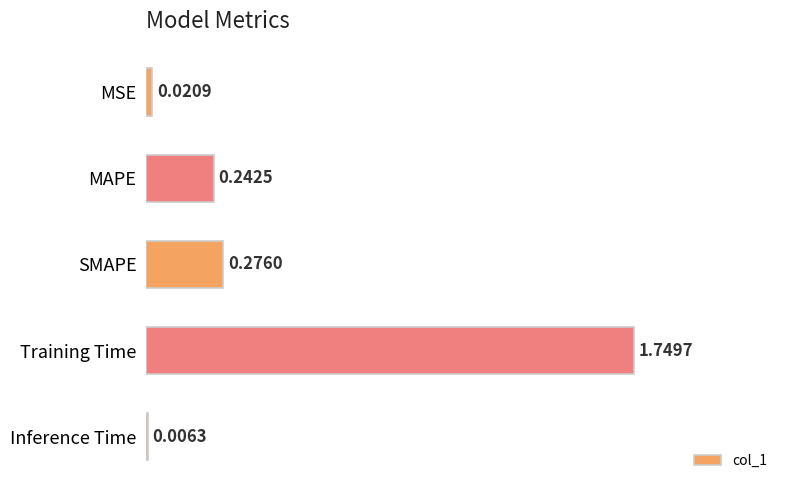

What is the change in value from Training Time to Inference Time?

-1.7